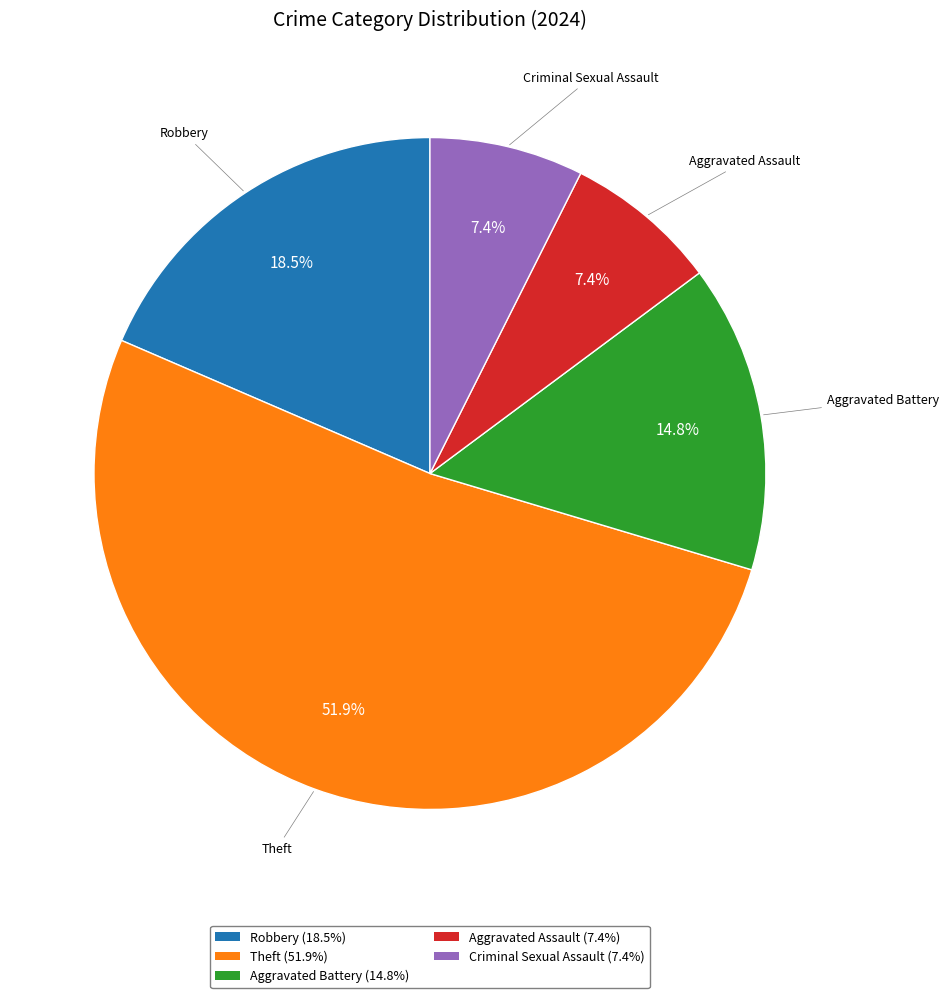

Which slice is the largest?

Theft (51.9%)